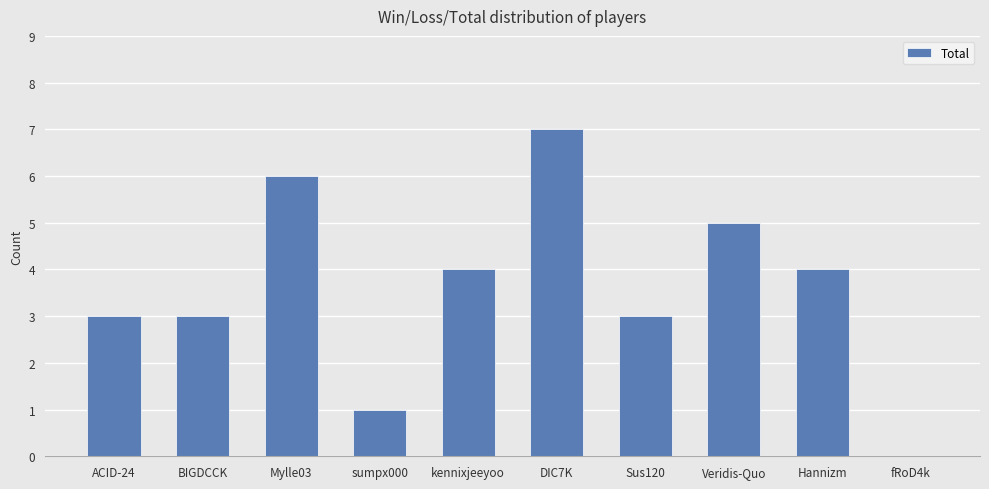

How many positive values are there?

9